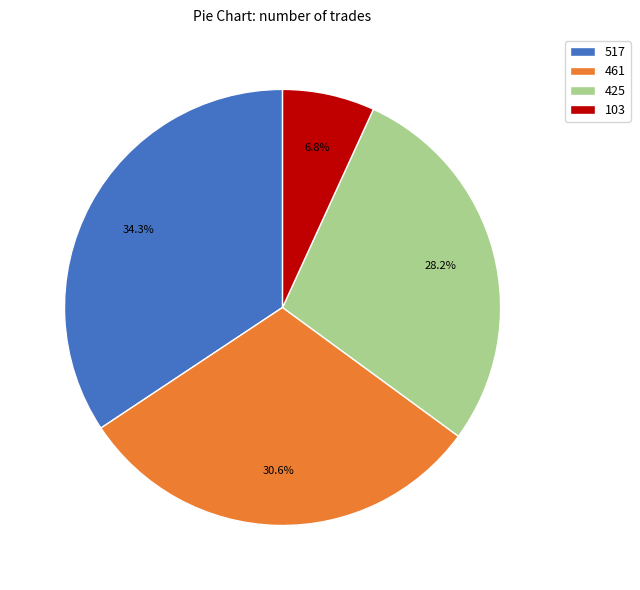

Does any single category account for the majority?

No